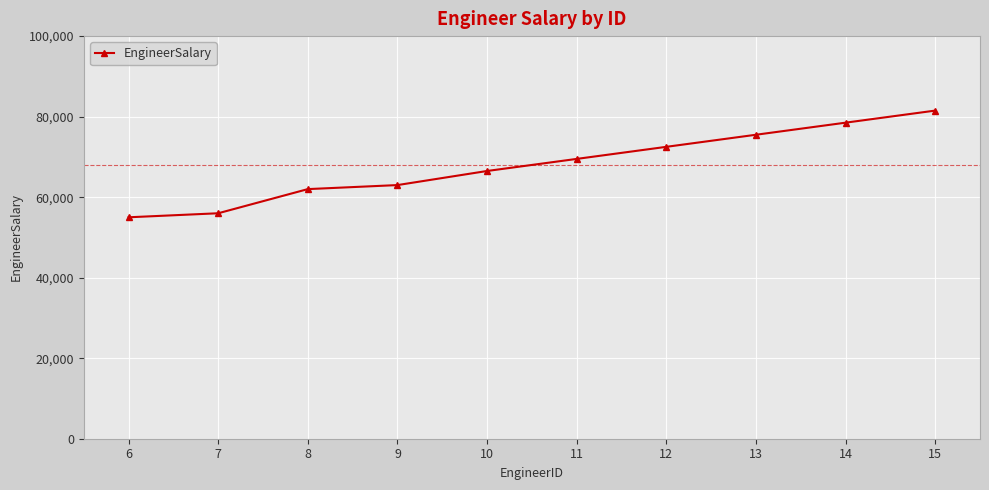

True or false: the data shows 40799 at 12.

False